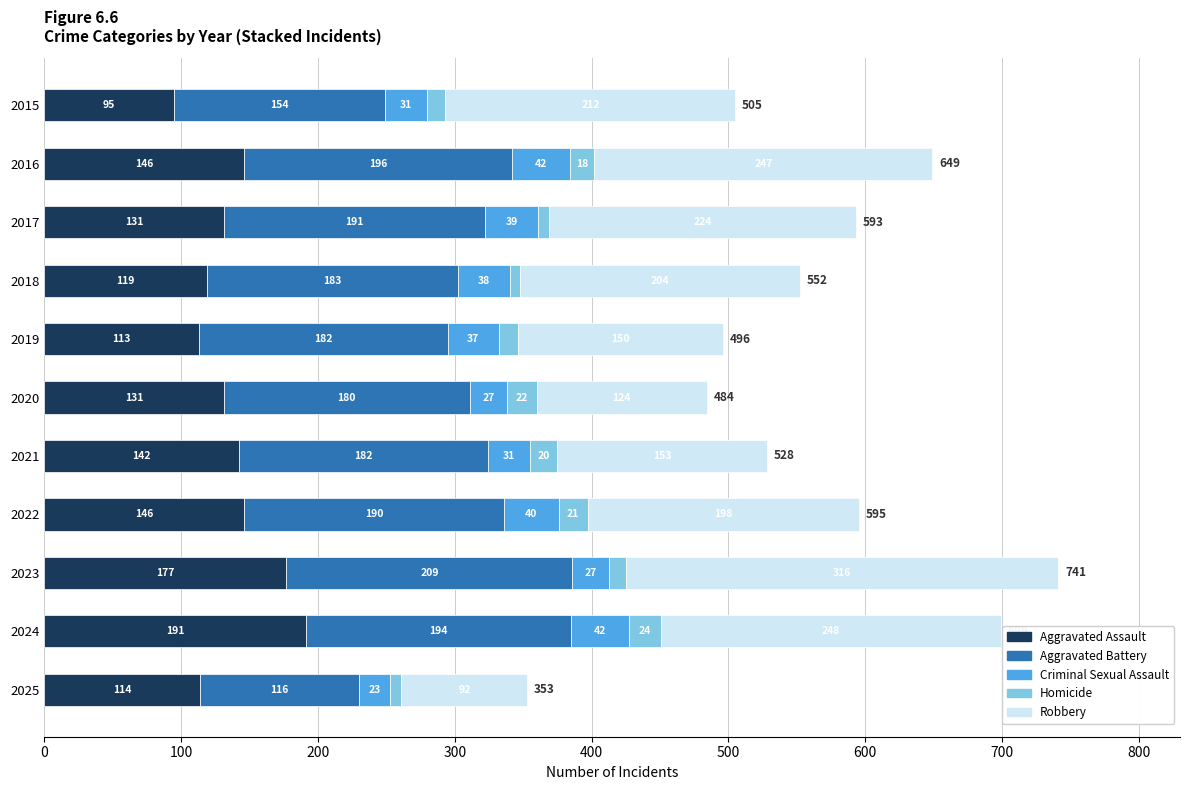

What is the sum of all Aggravated Assault values?

1505